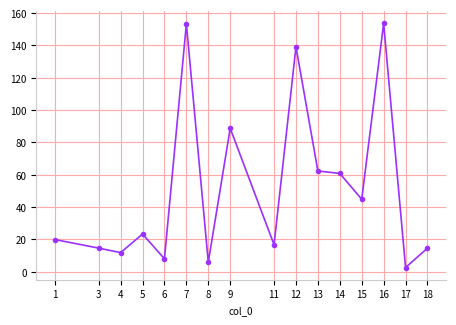

What is the value of the 14th point from the left?

153.6